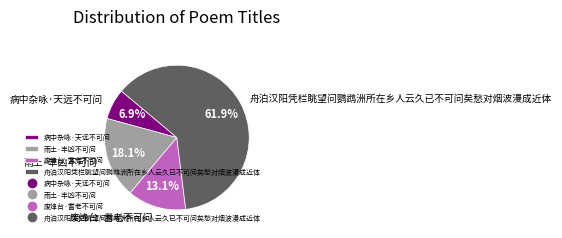

Approximately how many times larger is the value at 舟泊汉阳凭栏眺望问鹦鹉洲所在乡人云久已不可问矣愁对烟波漫成近体 compared to 废烽台·耆老不可问?

4.7